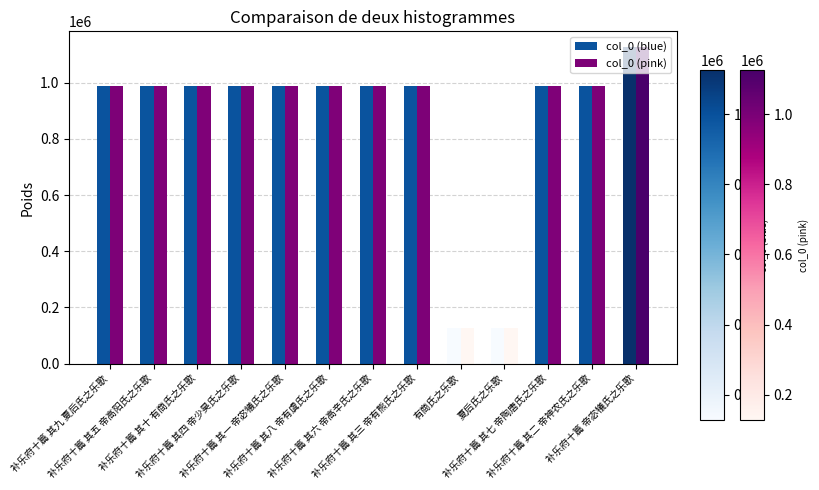

What is the label of the 12th bar from the left?

补乐府十篇 其二 帝神农氏之乐歌